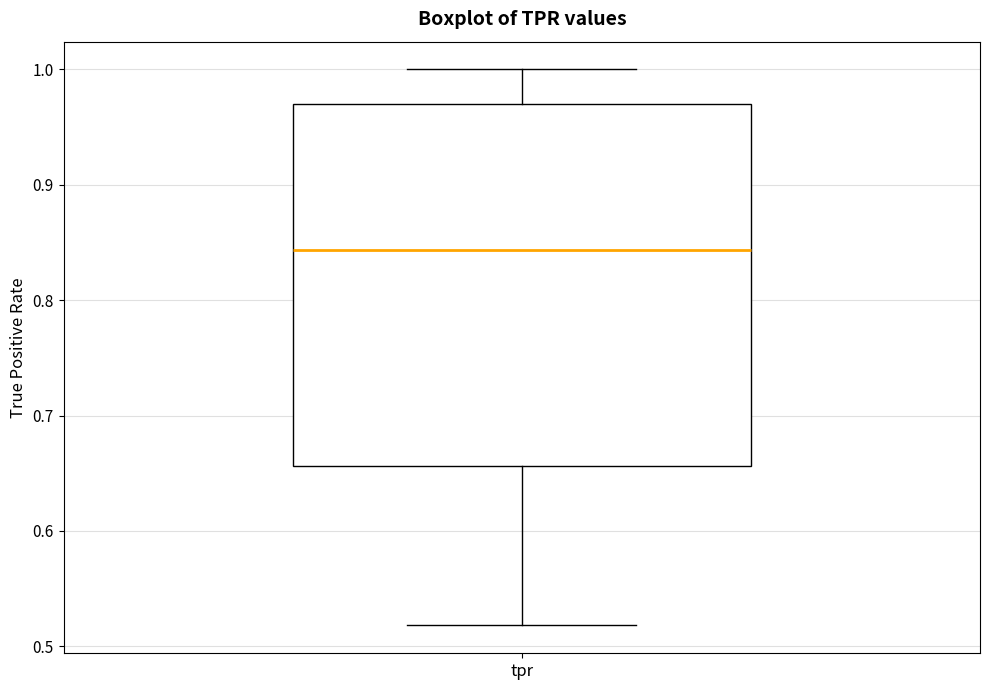

Transcribe this box plot: give where the median line is, the range the box spans, and where the two whiskers end, as read against the y-axis. The values are not printed on the chart, so give them approximately, as read against the axis.

median 0.84, box 0.66 to 0.97, whiskers 0.52 to 1.00